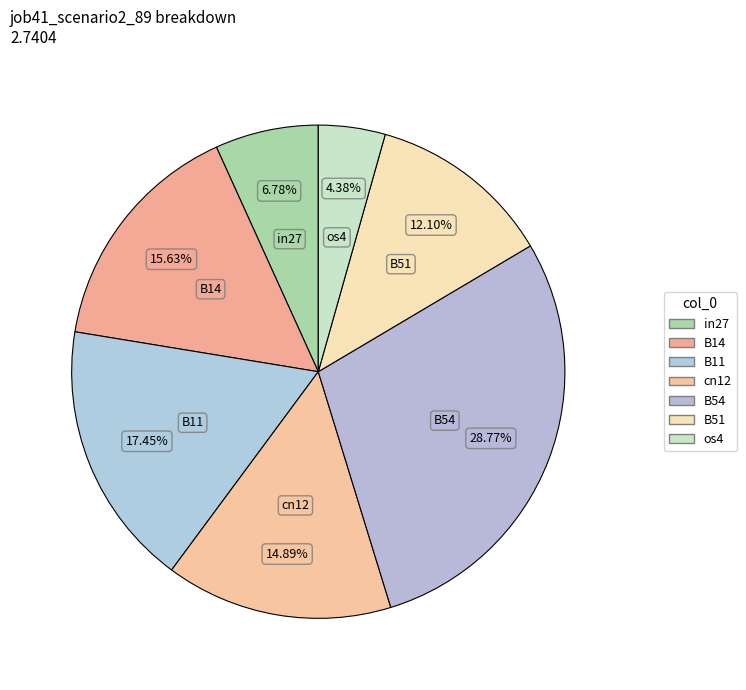

Which category has the biggest portion of the pie?

B54